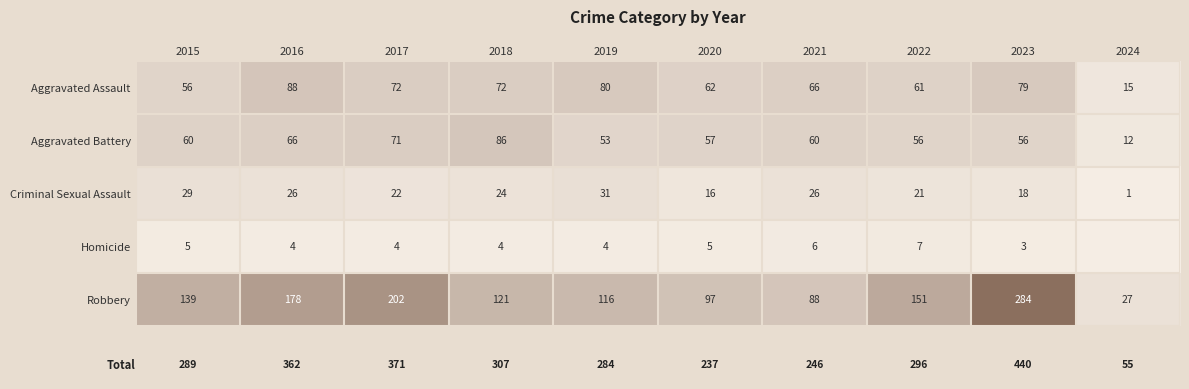

What is the difference between the maximum and minimum values in the Aggravated Assault series?

73